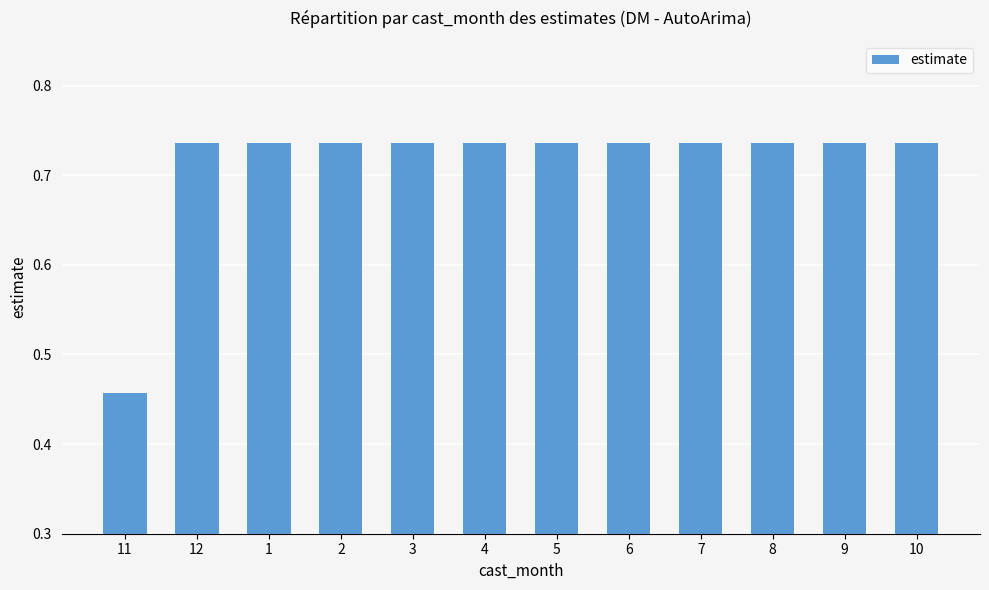

Which label corresponds to the smallest value in the chart?

11